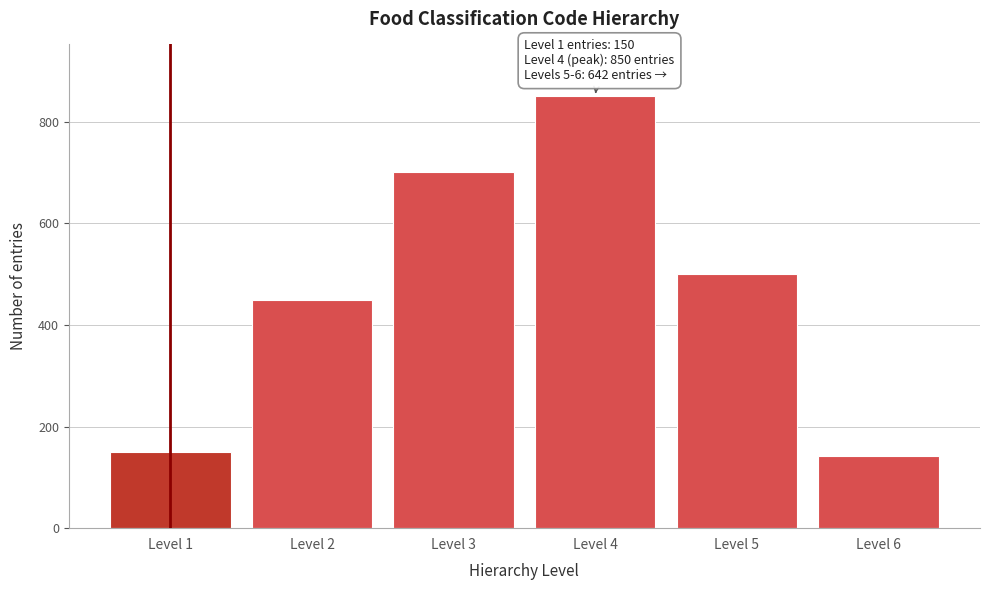

Reading left to right, list all the values displayed in this chart.

Level 1=150	Level 2=450	Level 3=700	Level 4=850	Level 5=500	Level 6=142